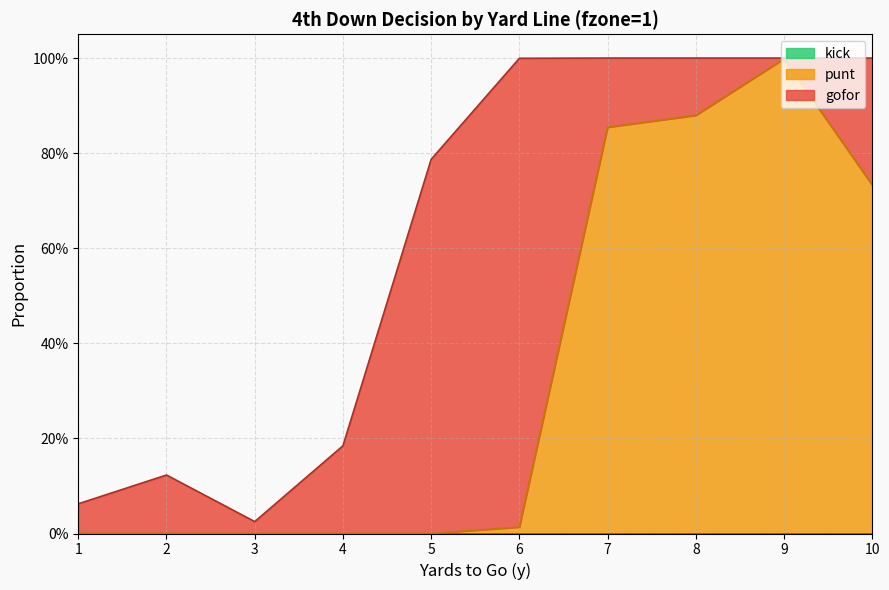

Reading right to left, transcribe all the data shown in this chart.

gofor: 10=0.3	9=0.0	8=0.1	7=0.1	6=1.0	5=0.8	4=0.2	3=0.0	2=0.1	1=0.1
punt: 10=0.7	9=1.0	8=0.9	7=0.9	6=0.0	5=0.0	4=0.0	3=0.0	2=0.0	1=0.0
kick: 10=0.0	9=0.0	8=0.0	7=0.0	6=0.0	5=0.0	4=0.0	3=0.0	2=0.0	1=0.0